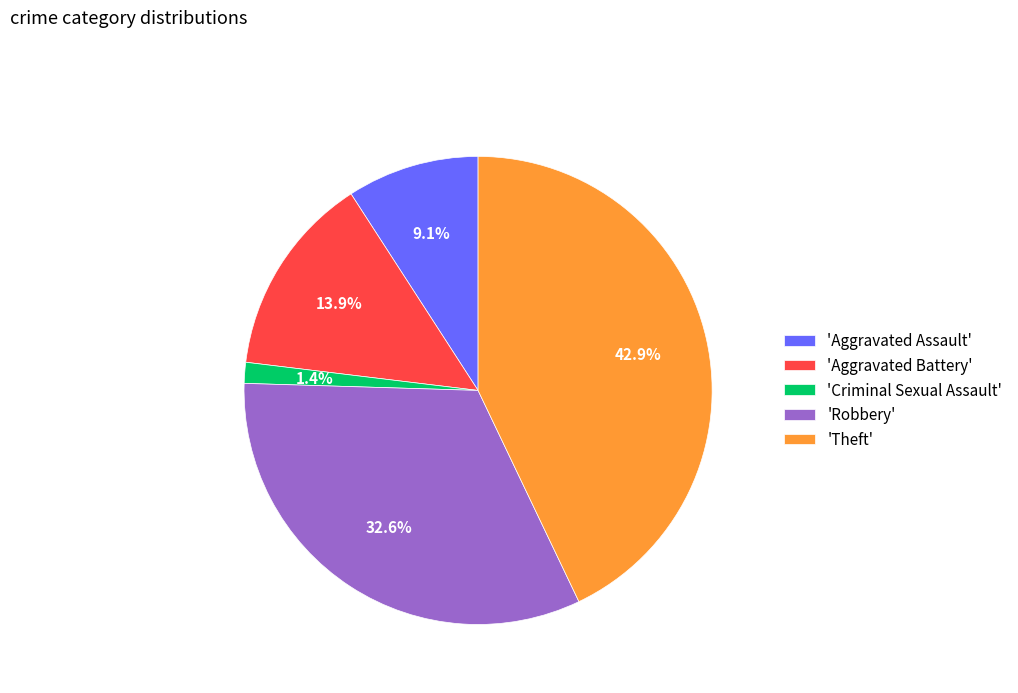

Does 'Aggravated Battery' account for over 50% of the chart?

No